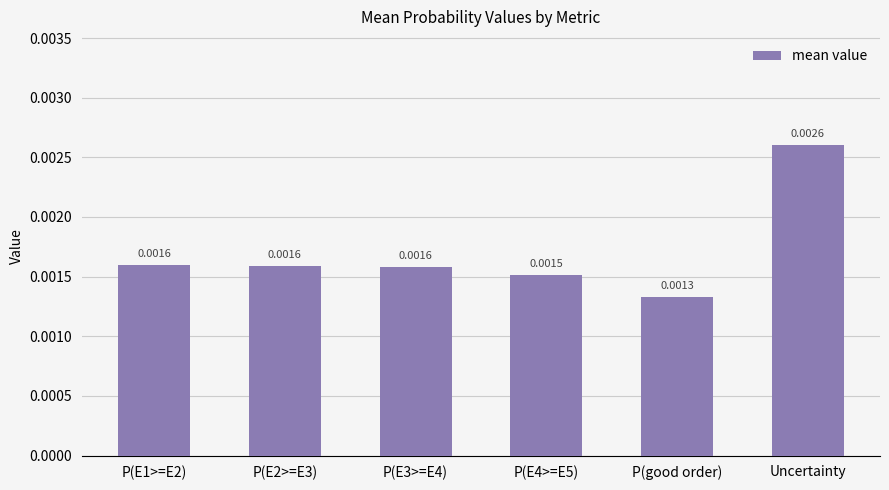

What is the label of the 3rd bar from the left?

P(E3>=E4)